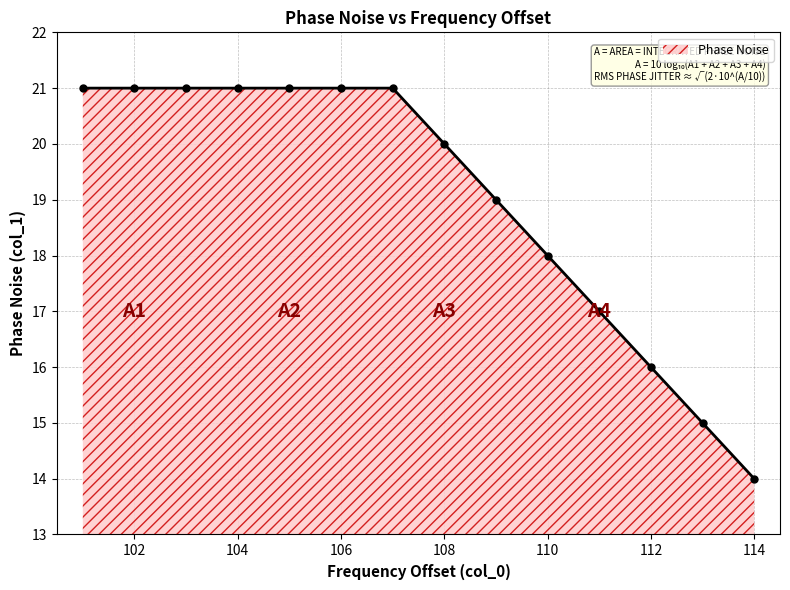

What is the value of the 10th point from the left?

18